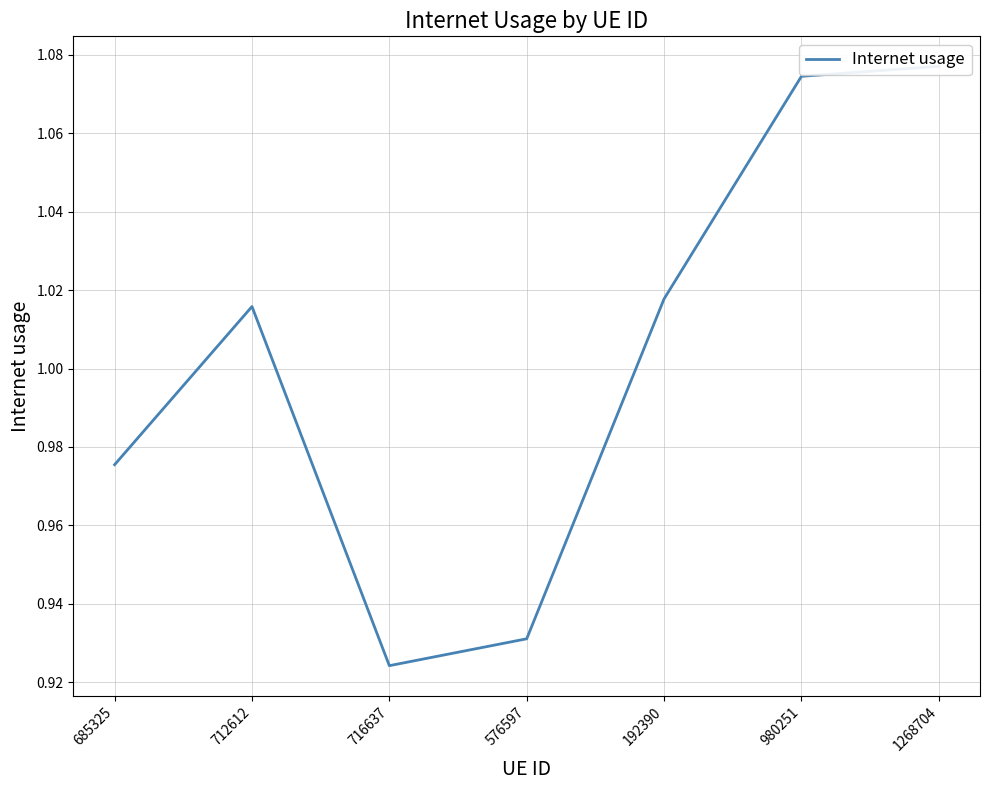

What is the difference between the values at 712612 and 716637?

0.1